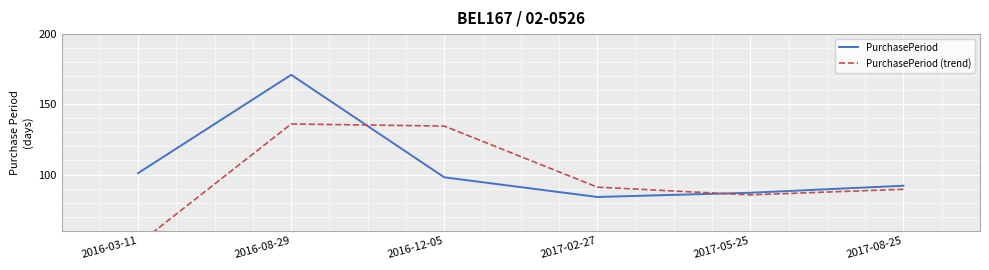

At which label does PurchasePeriod (trend) first exceed 91?

2016-08-29